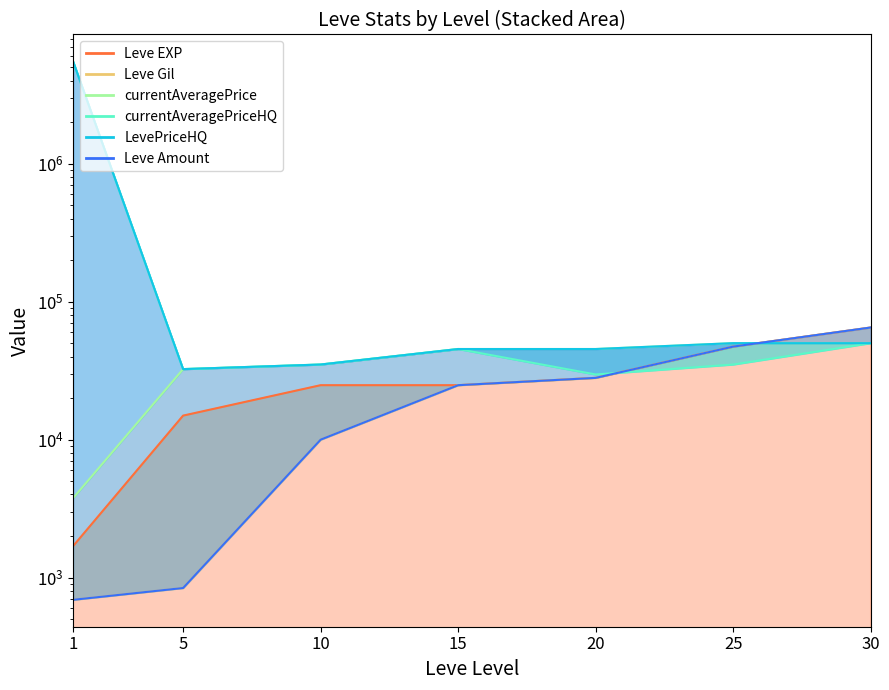

The value of Leve EXP at 10 is 39781. True or false?

False